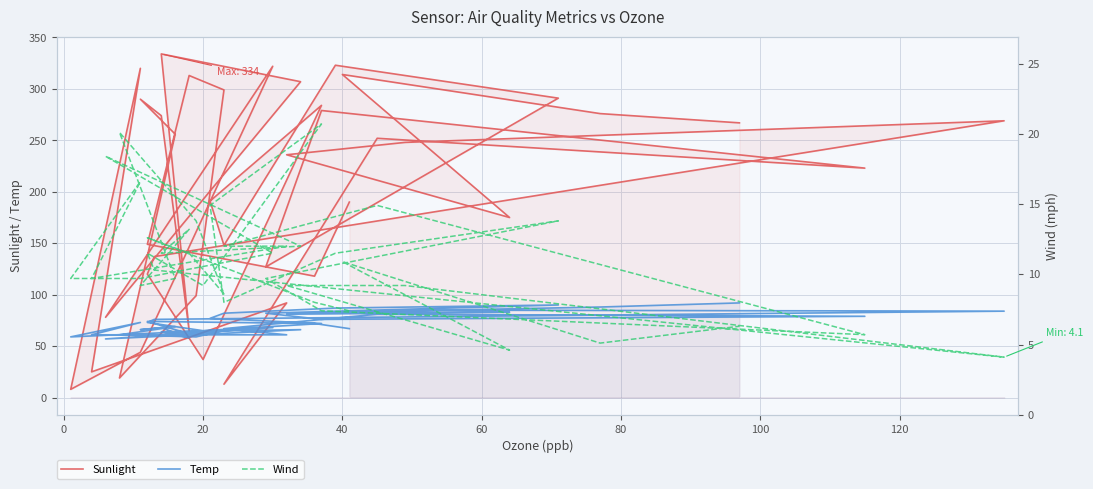

What is the difference between the maximum and minimum values in the Sunlight series?

326.0